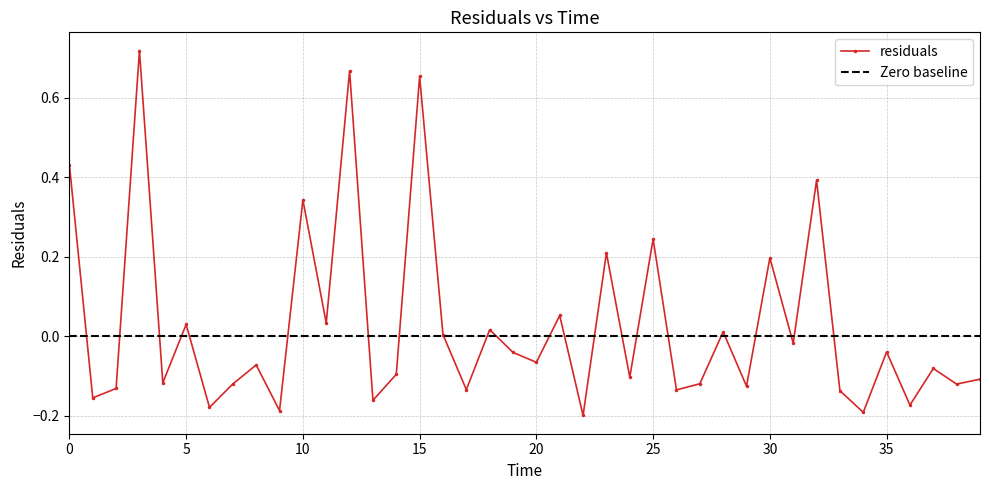

How many data points are less than 0?

25